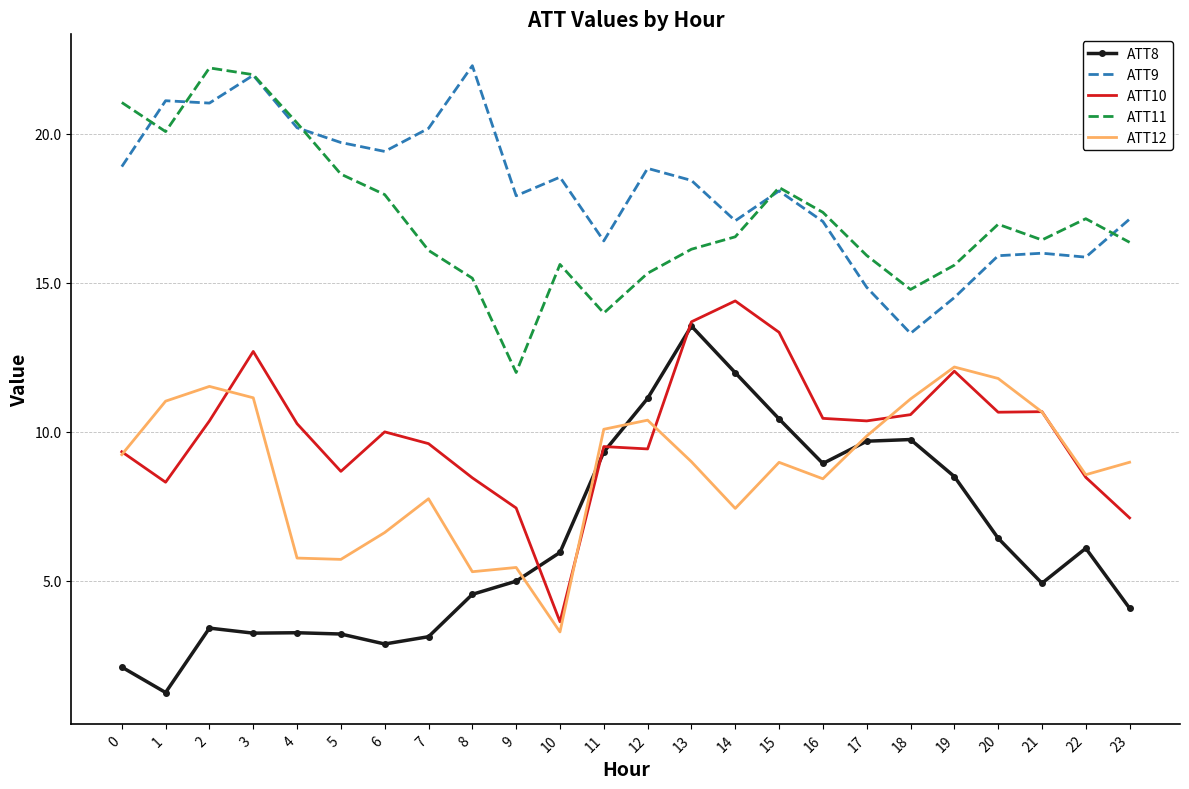

True or false: ATT12 has a value of 4.8 at 10.

False